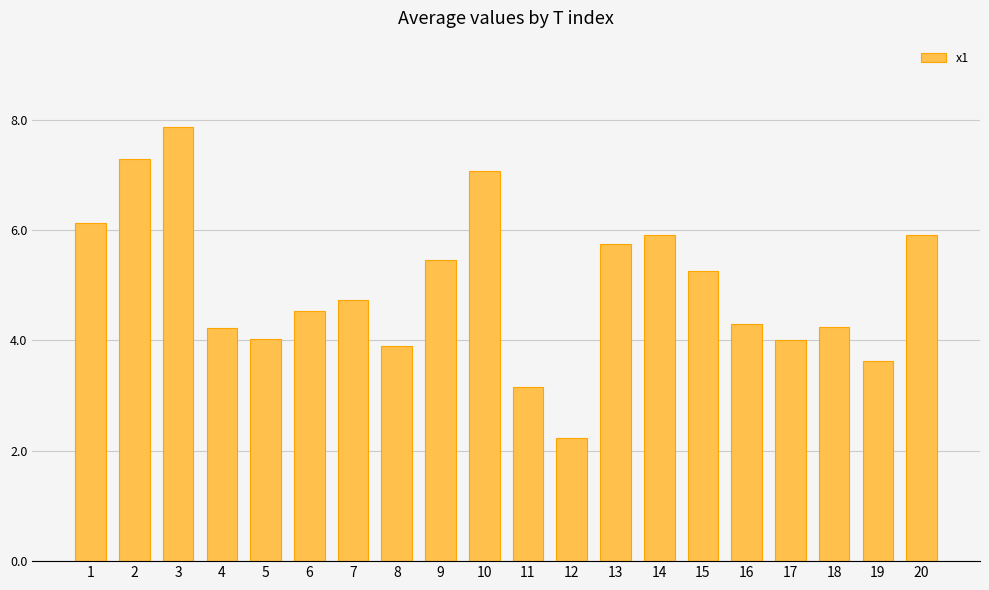

What is the difference between the second highest and second lowest values?

4.1